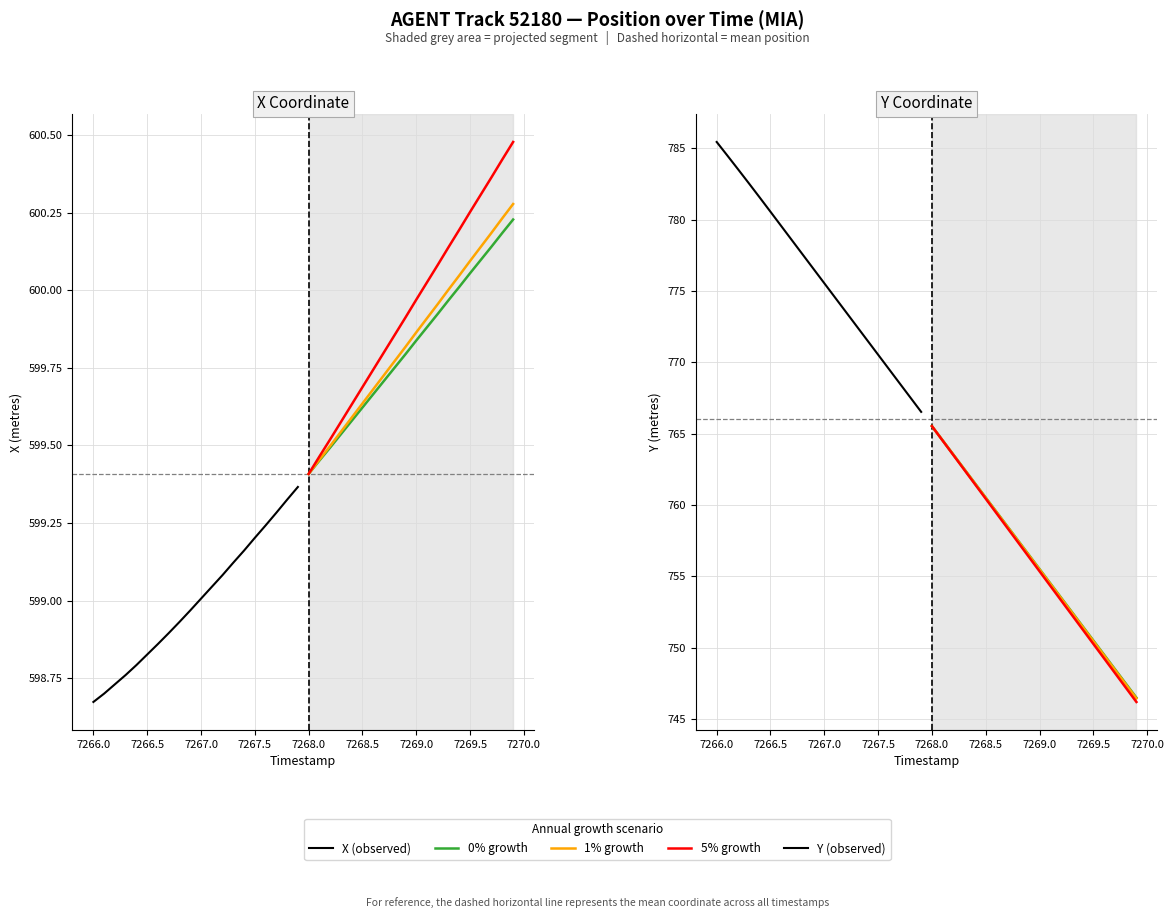

What is the minimum value shown in the chart?

598.7